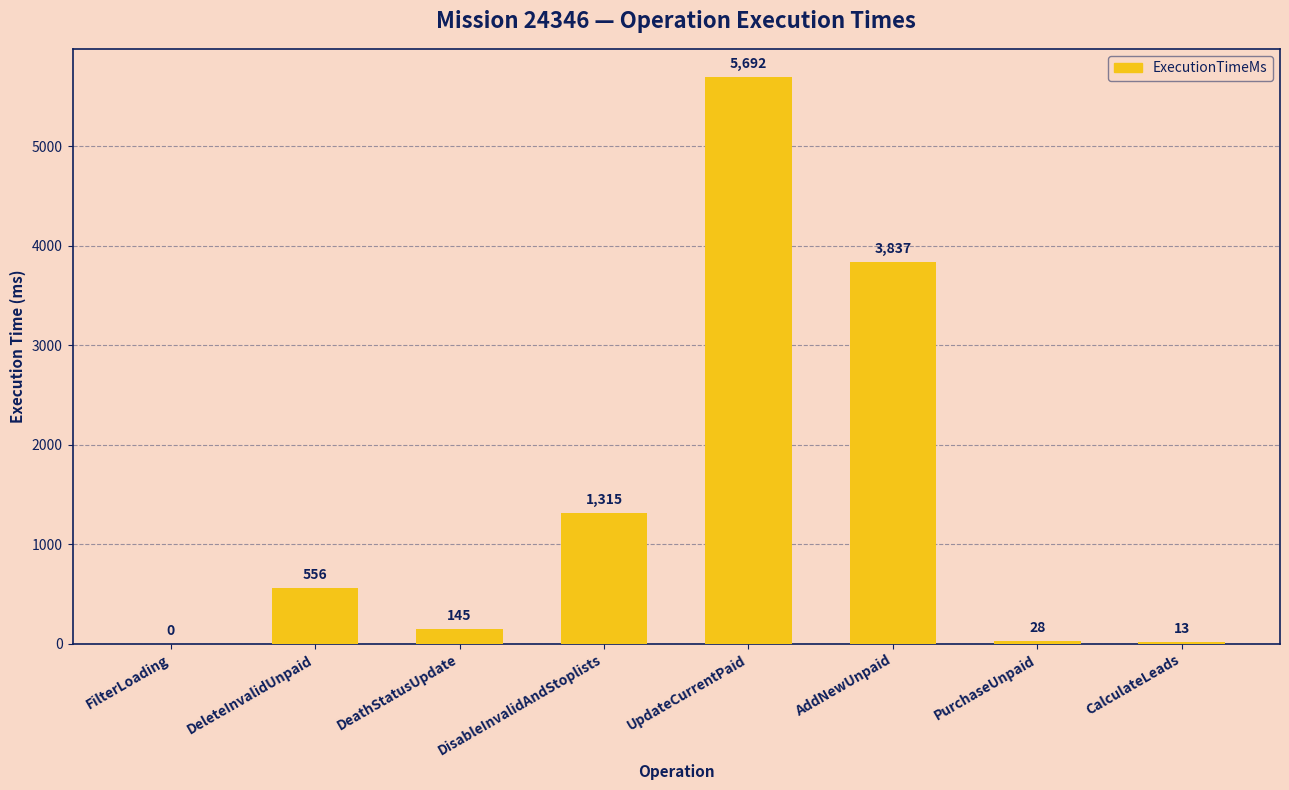

What is the approximate value at DeleteInvalidUnpaid?

556